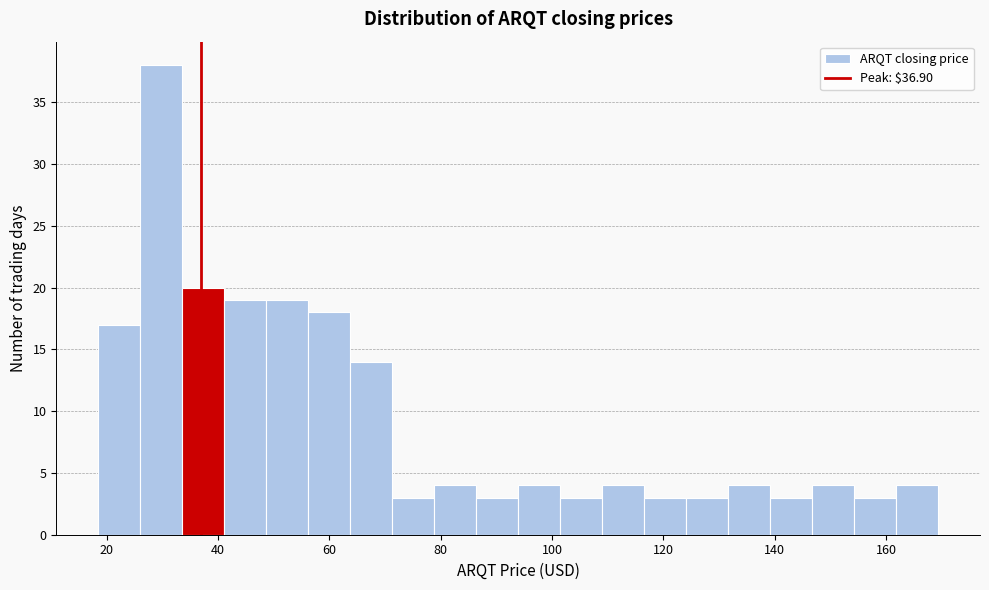

Read against the x-axis, roughly where is the centre of the tallest bar?

30